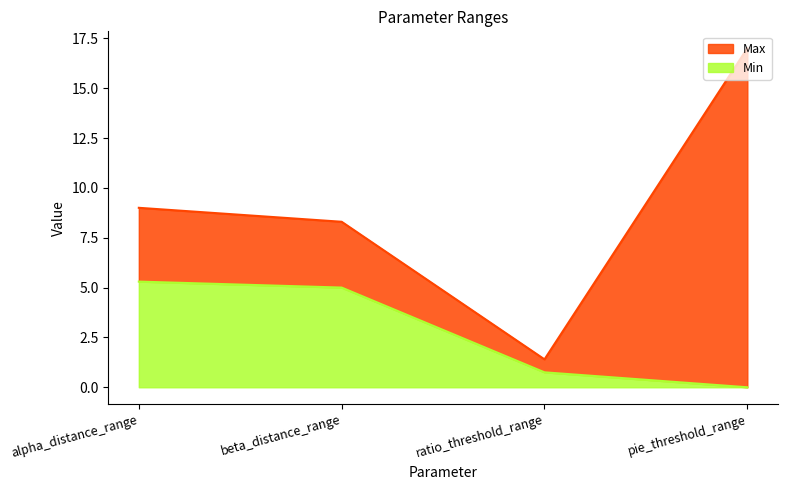

Reading left to right, what are all the values shown in this chart?

Min: 5.3	5.0	0.8	0.0
Max: 9.0	8.3	1.4	17.0